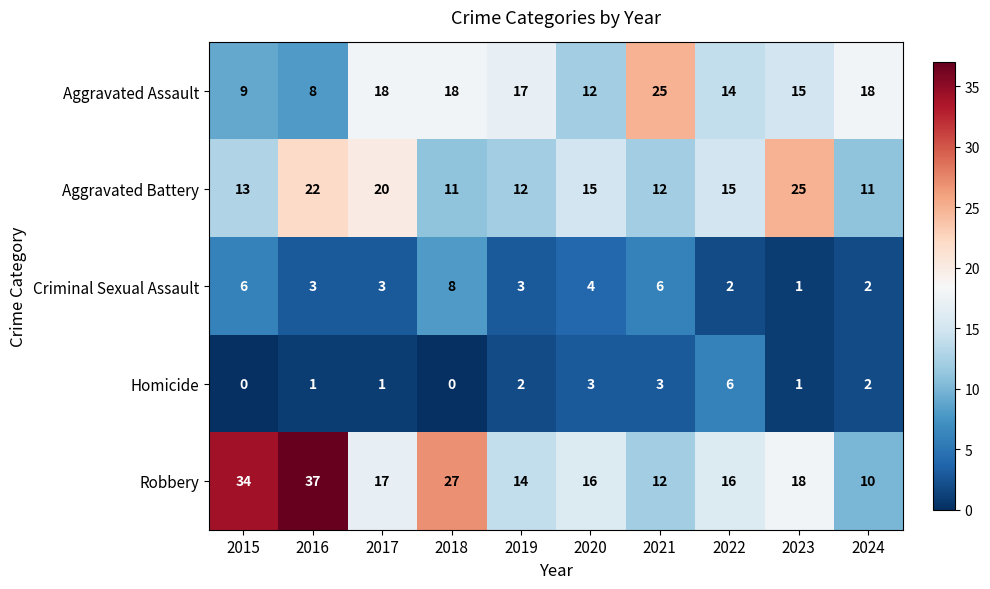

What is the total value across all series at 2017?

59